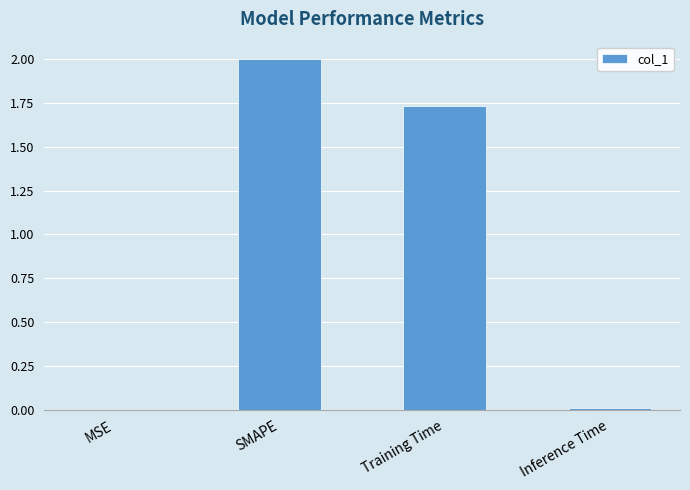

Which label corresponds to the largest value in the chart?

SMAPE